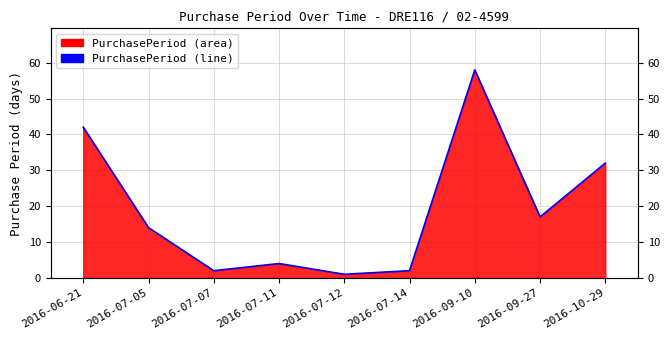

What is the ratio of the value at 2016-07-14 to the value at 2016-07-11?

0.5